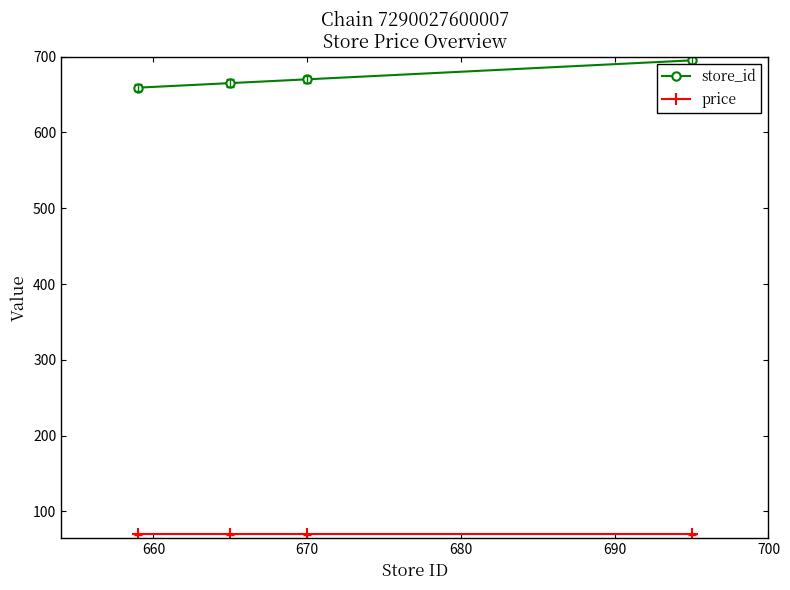

True or false: store_id has more than 1 interior local peaks.

False